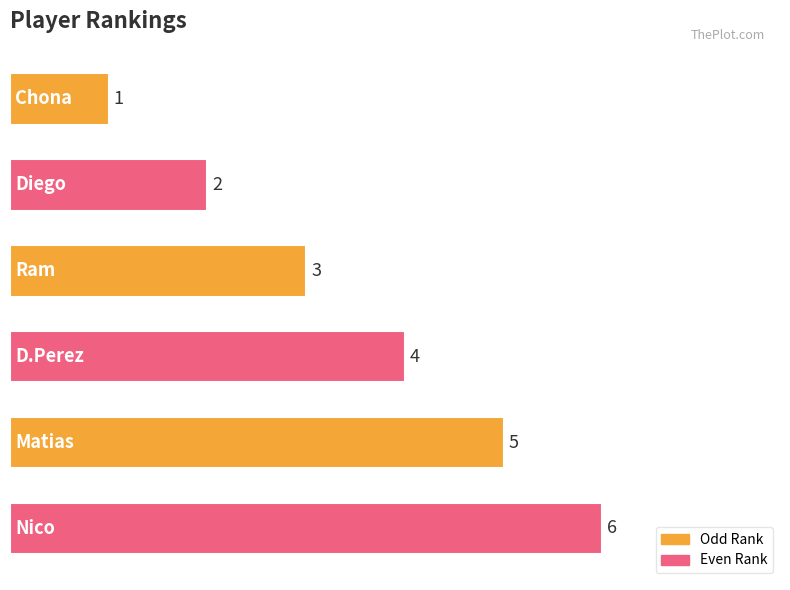

How many categories are shown in the chart?

6